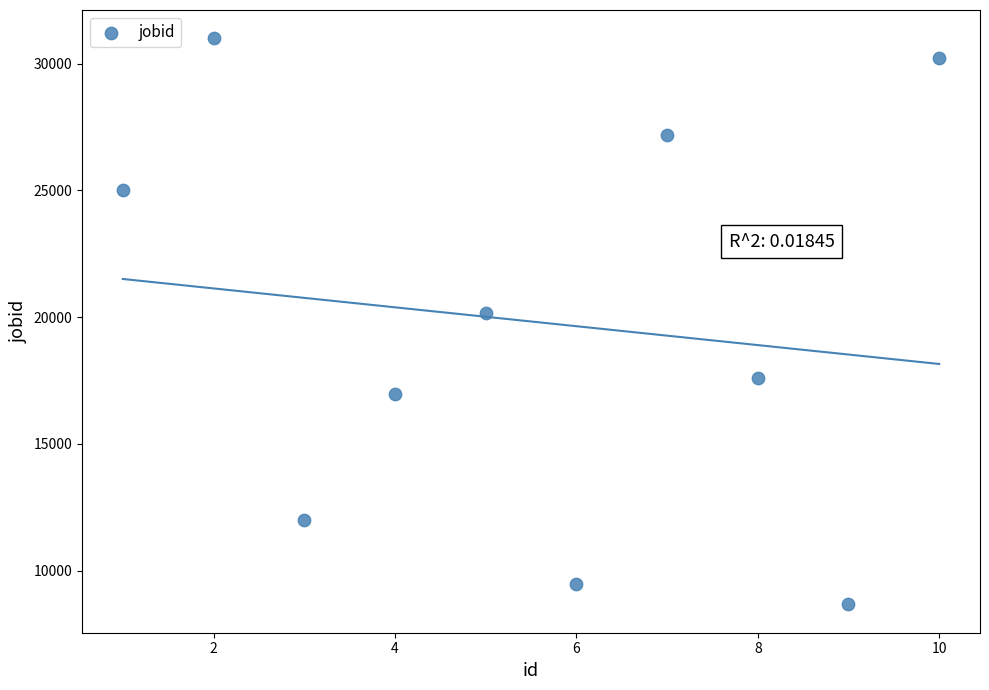

What is the average X value?

6